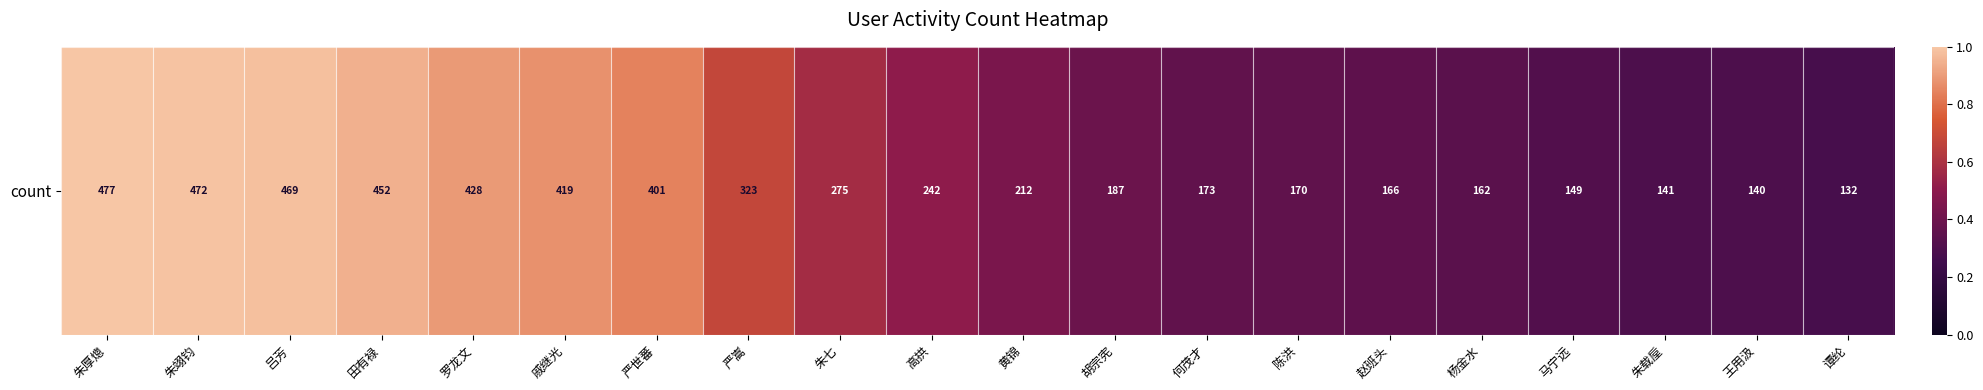

List the labels in order of value, smallest first.

谭纶, 王用汲, 朱载垕, 马宁远, 杨金水, 赵班头, 陈洪, 何茂才, 胡宗宪, 黄锦, 高拱, 朱七, 严嵩, 严世蕃, 戚继光, 罗龙文, 田有禄, 吕芳, 朱翊钧, 朱厚熜